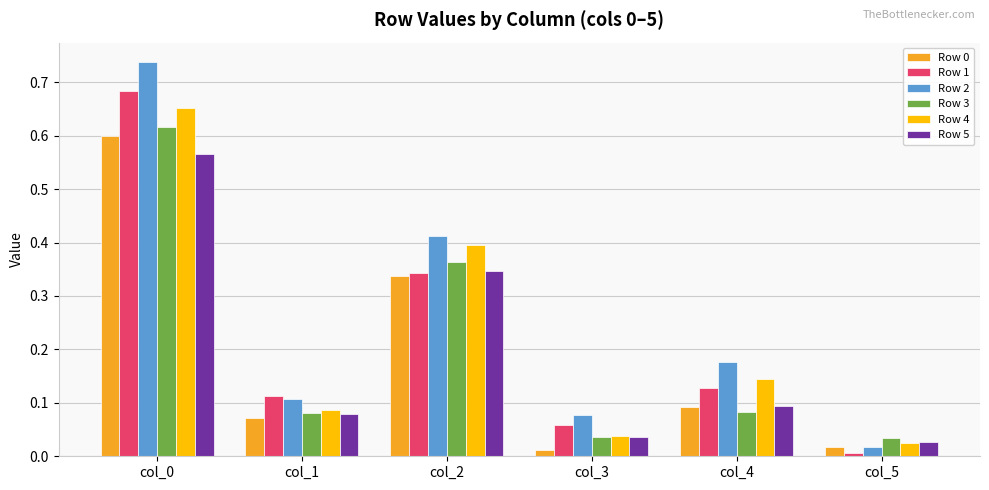

What is the sum of the Row 3 values at col_2 and col_0?

1.0